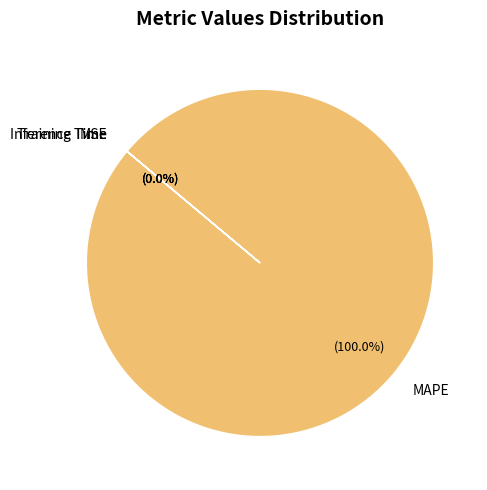

Does any single category account for the majority?

Yes